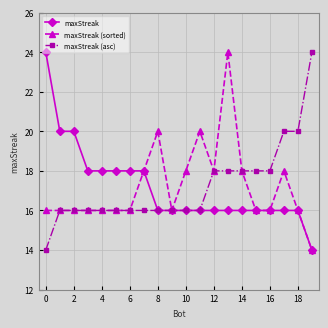

At how many categories does at least one series exceed 22?

3